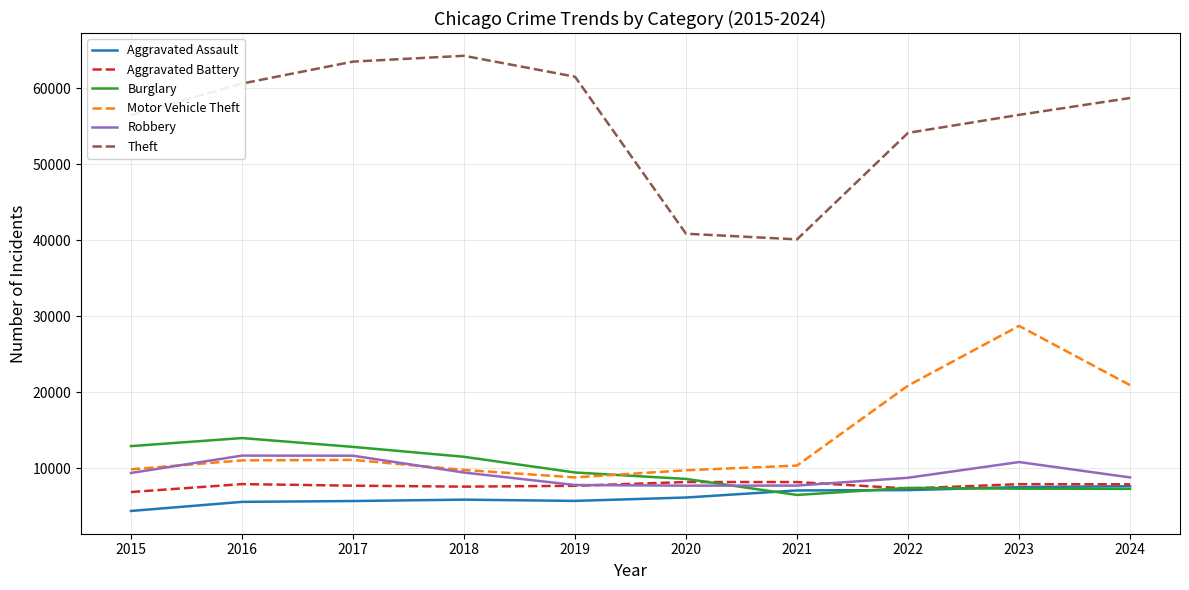

Is the value of Burglary at 2024 greater than the value of Theft at 2022?

No